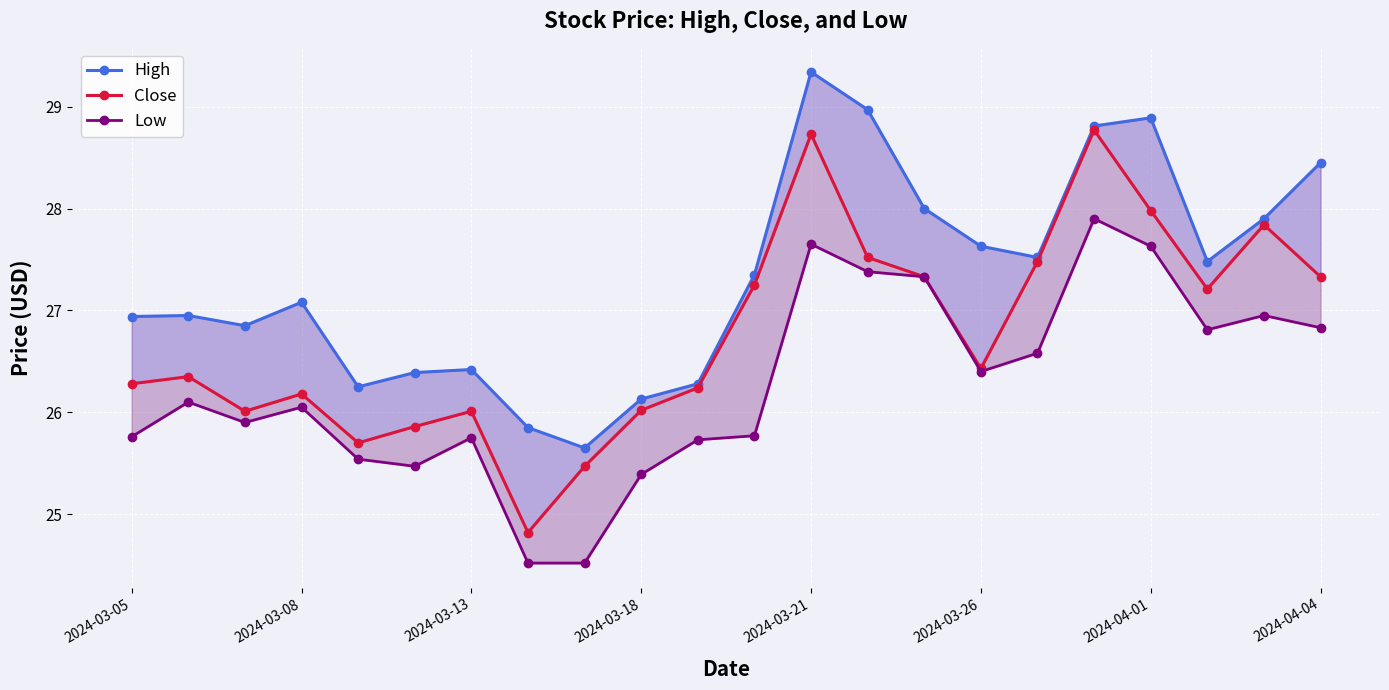

True or false: Low and High intersect in this chart.

False